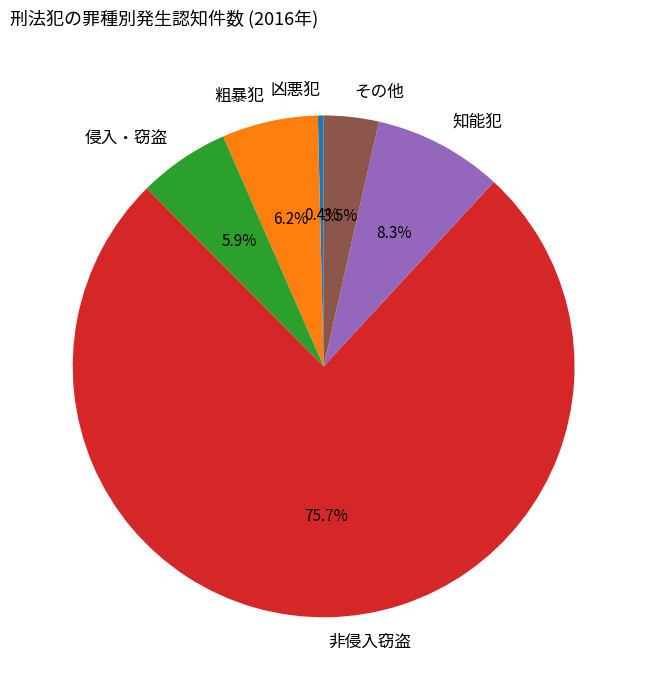

How many segments does this pie chart have?

6